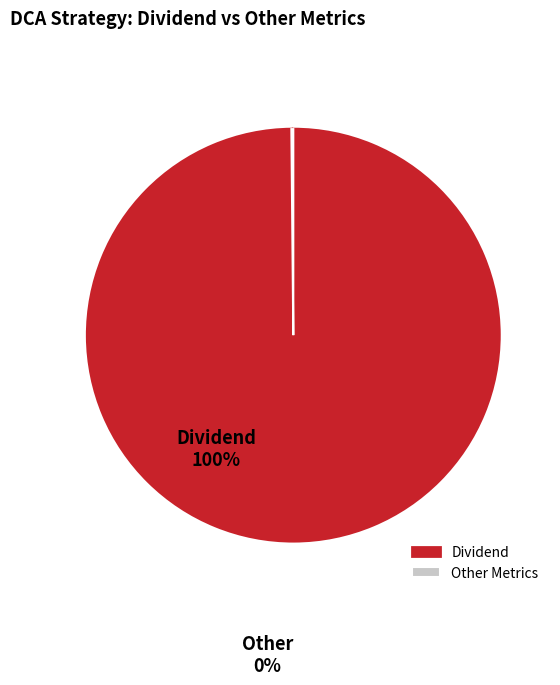

True or false: Dividend accounts for 100% of the total.

True